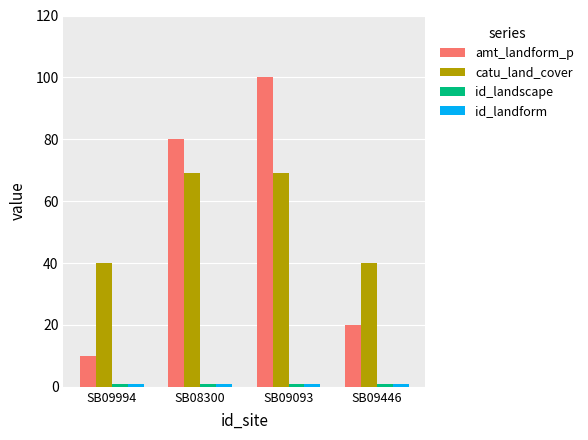

At which label is amt_landform_p closest to 55?

SB08300